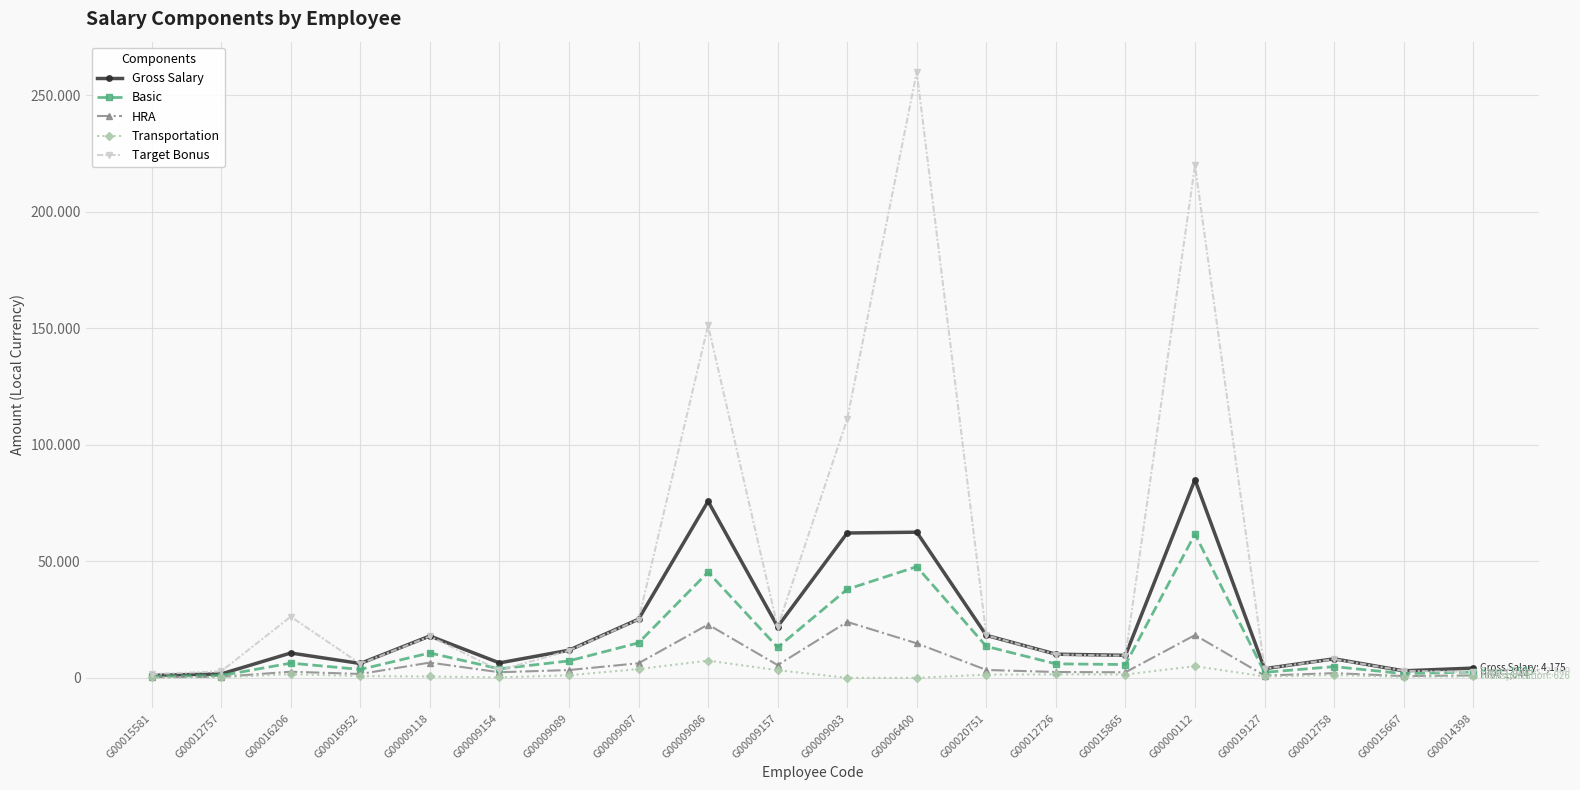

What is the total value across all series at G00012758?

24174.0